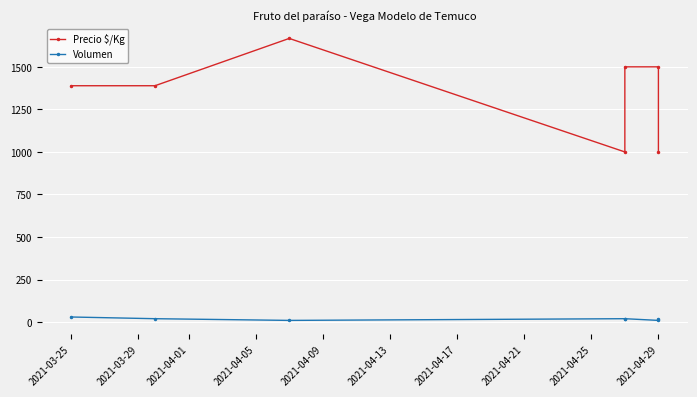

Rank the series by their average value, from lowest to highest.

Volumen, Precio $/Kg